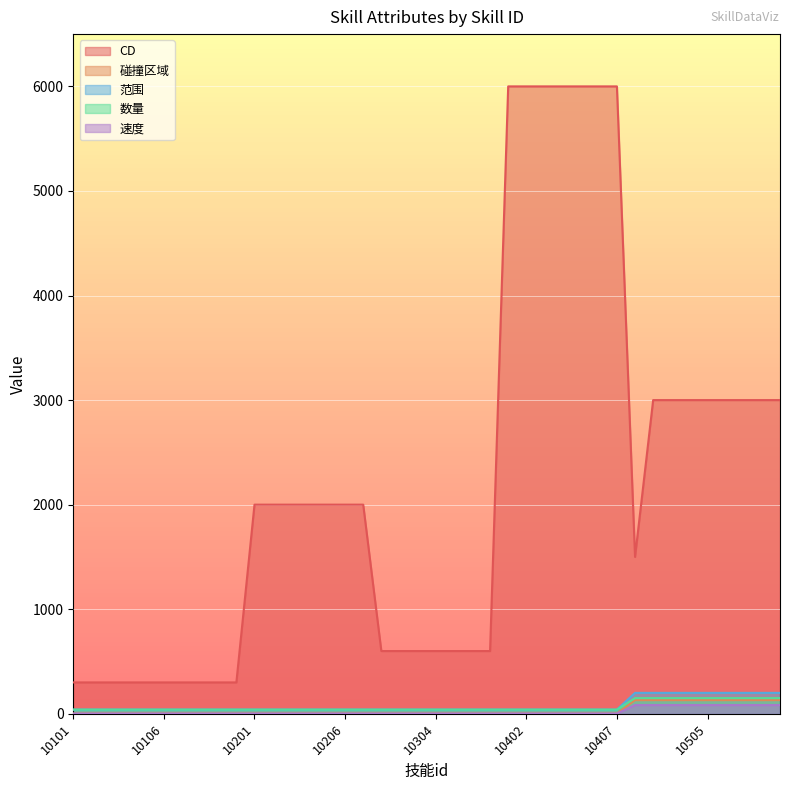

Reading left to right, extract all data points from this chart.

CD: 10101=300	10102=300	10103=300	10104=300	10105=300	10106=300	10107=300	10108=300	10109=300	10110=300	10201=2000	10202=2000	10203=2000	10204=2000	10205=2000	10206=2000	10207=2000	10301=600	10302=600	10303=600	10304=600	10305=600	10306=600	10307=600	10401=6000	10402=6000	10403=6000	10404=6000	10405=6000	10406=6000	10407=6000	10501=1500	10502=3000	10503=3000	10504=3000	10505=3000	10506=3000	10507=3000	10508=3000	10509=3000
碰撞区域: 10101=40	10102=40	10103=40	10104=40	10105=40	10106=40	10107=40	10108=40	10109=40	10110=40	10201=40	10202=40	10203=40	10204=40	10205=40	10206=40	10207=40	10301=40	10302=40	10303=40	10304=40	10305=40	10306=40	10307=40	10401=40	10402=40	10403=40	10404=40	10405=40	10406=40	10407=40	10501=150	10502=150	10503=150	10504=150	10505=150	10506=150	10507=150	10508=150	10509=150
范围: 10101=2	10102=2	10103=2	10104=2	10105=2	10106=2	10107=2	10108=2	10109=2	10110=2	10201=2	10202=2	10203=2	10204=2	10205=2	10206=2	10207=2	10301=2	10302=2	10303=2	10304=2	10305=2	10306=2	10307=2	10401=2	10402=2	10403=2	10404=2	10405=2	10406=2	10407=2	10501=130	10502=130	10503=130	10504=130	10505=130	10506=130	10507=130	10508=130	10509=130
数量: 10101=40	10102=40	10103=40	10104=40	10105=40	10106=40	10107=40	10108=40	10109=40	10110=40	10201=40	10202=40	10203=40	10204=40	10205=40	10206=40	10207=40	10301=40	10302=40	10303=40	10304=40	10305=40	10306=40	10307=40	10401=40	10402=40	10403=40	10404=40	10405=40	10406=40	10407=40	10501=200	10502=200	10503=200	10504=200	10505=200	10506=200	10507=200	10508=200	10509=200
速度: 10101=2	10102=2	10103=2	10104=2	10105=2	10106=2	10107=2	10108=2	10109=2	10110=2	10201=2	10202=2	10203=2	10204=2	10205=2	10206=2	10207=2	10301=2	10302=2	10303=2	10304=2	10305=2	10306=2	10307=2	10401=2	10402=2	10403=2	10404=2	10405=2	10406=2	10407=2	10501=83	10502=83	10503=83	10504=83	10505=83	10506=83	10507=83	10508=83	10509=83